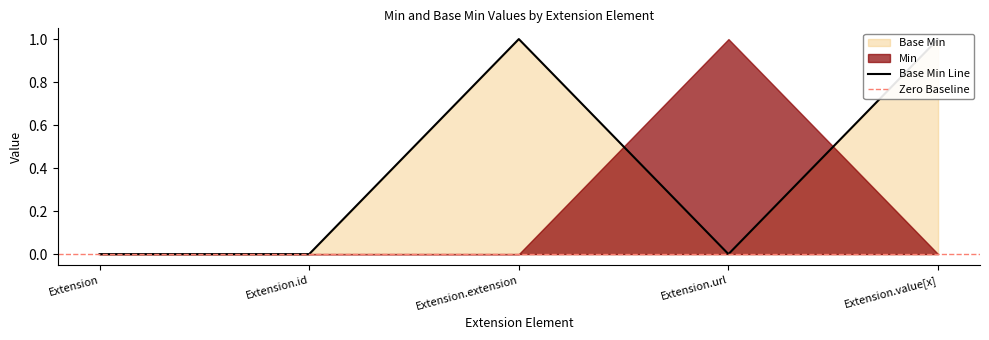

At which category does the data reach its first local peak?

Extension.extension